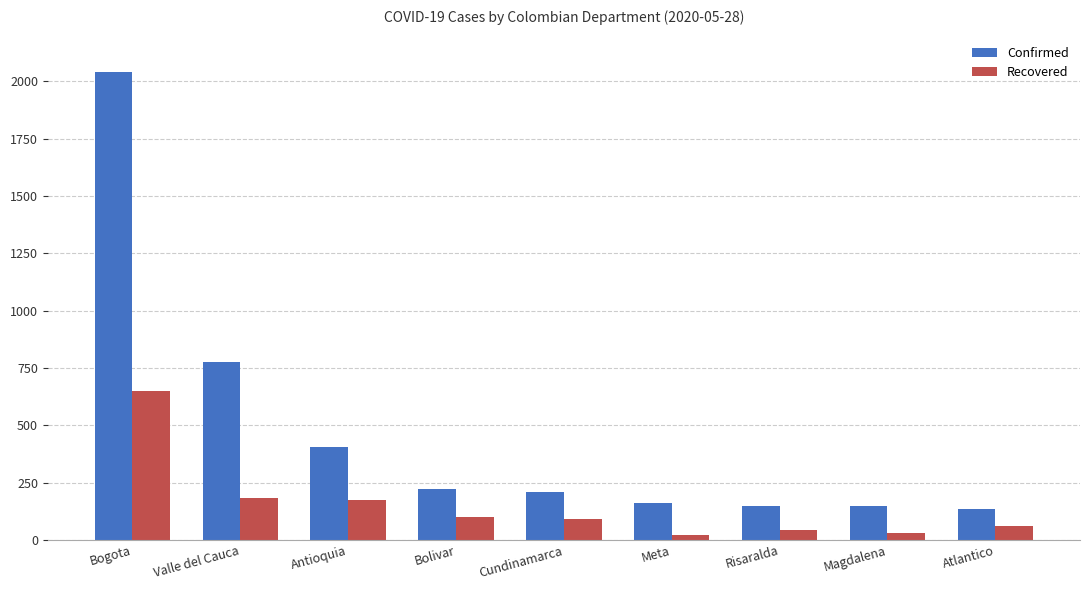

Rank the series at Antioquia from highest to lowest value.

Confirmed, Recovered